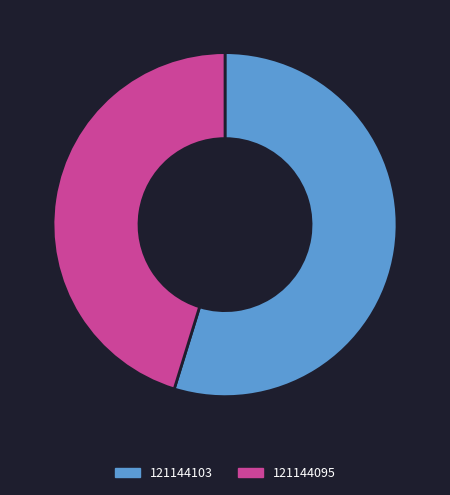

What is the largest slice in the pie chart?

121144103